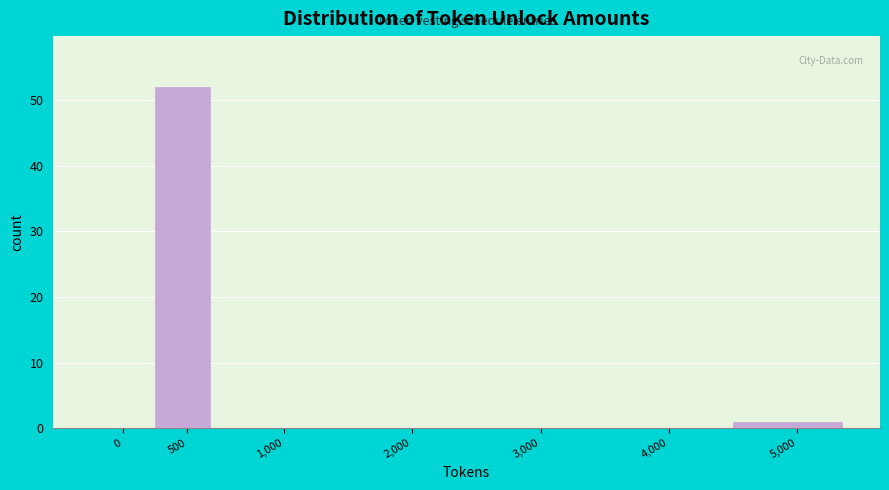

Reading left to right, list all the values displayed in this chart.

0=0	500=52	1,000=0	2,000=0	3,000=0	4,000=0	5,000=1